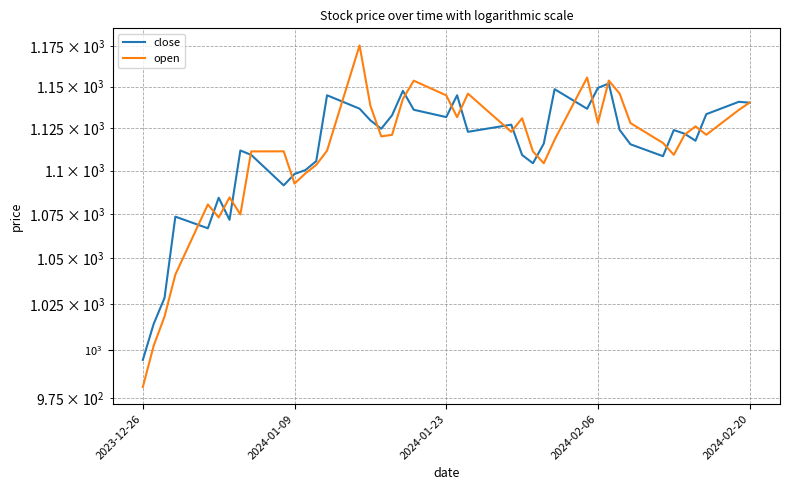

Rank the series by their average value, from lowest to highest.

open, close